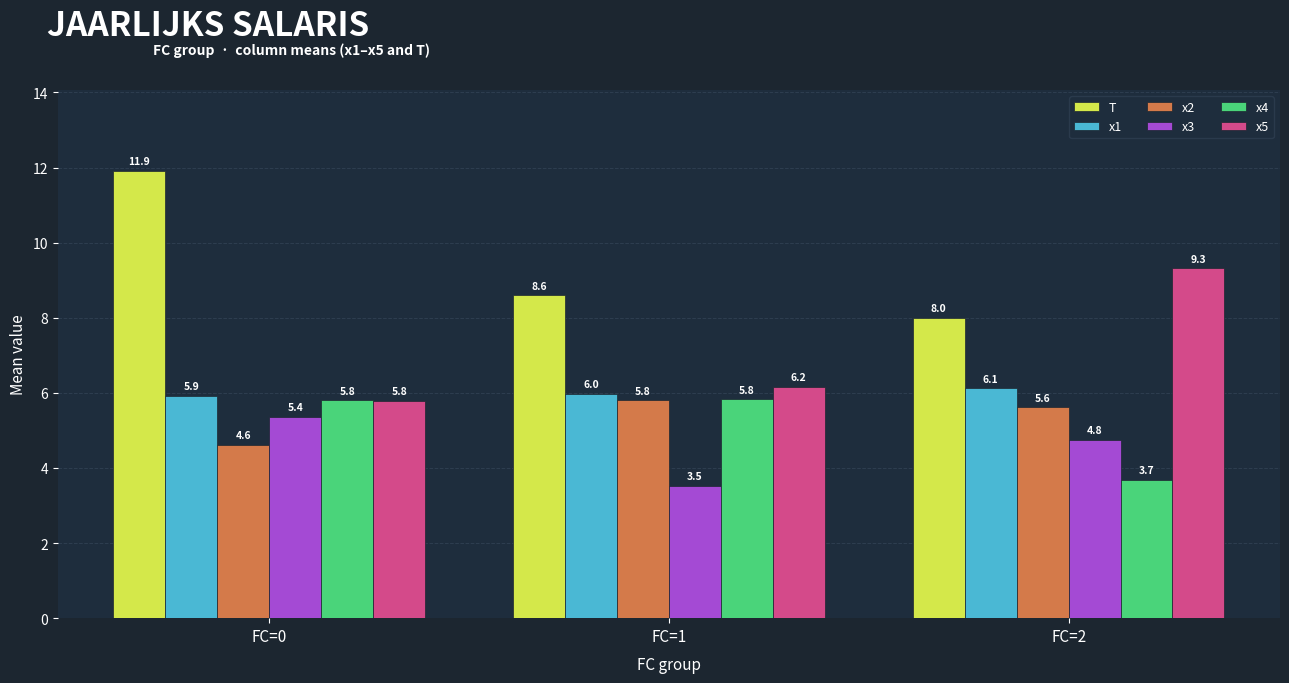

What are all the series names shown in the legend?

T, x1, x2, x3, x4, x5